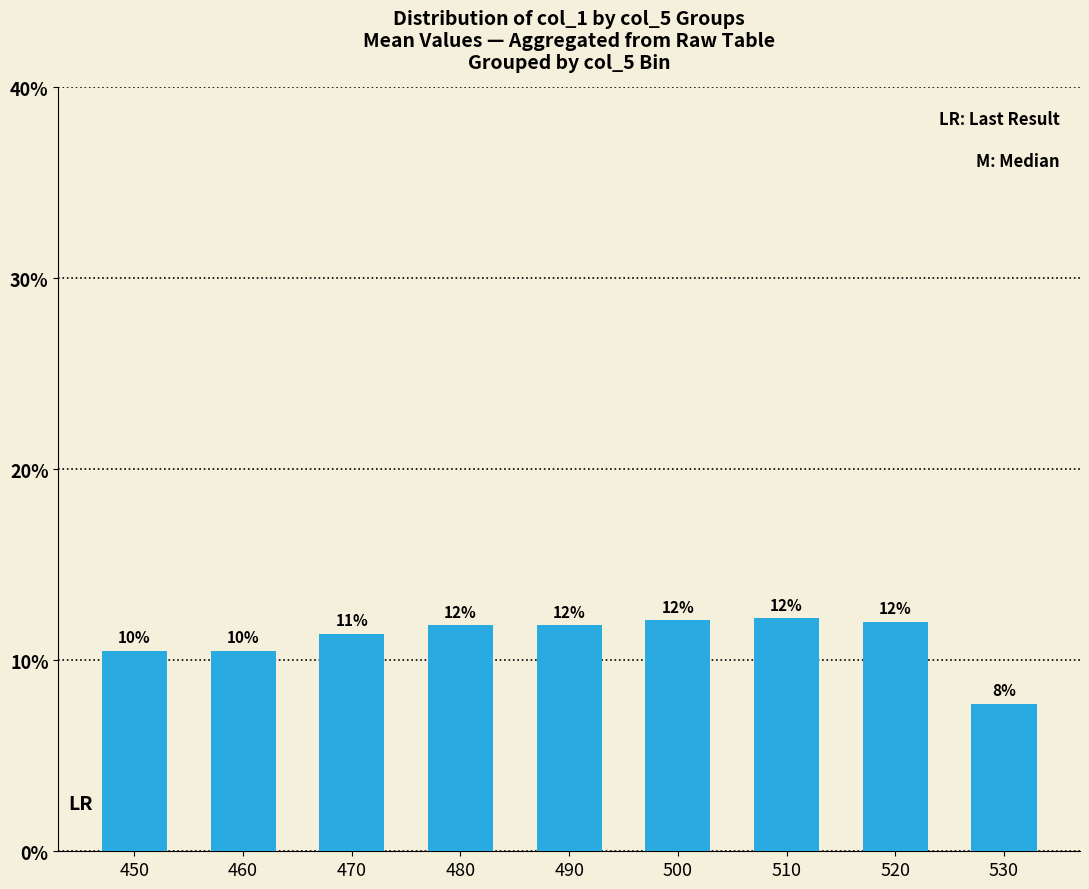

What is the value of the 7th bar from the left?

12.2